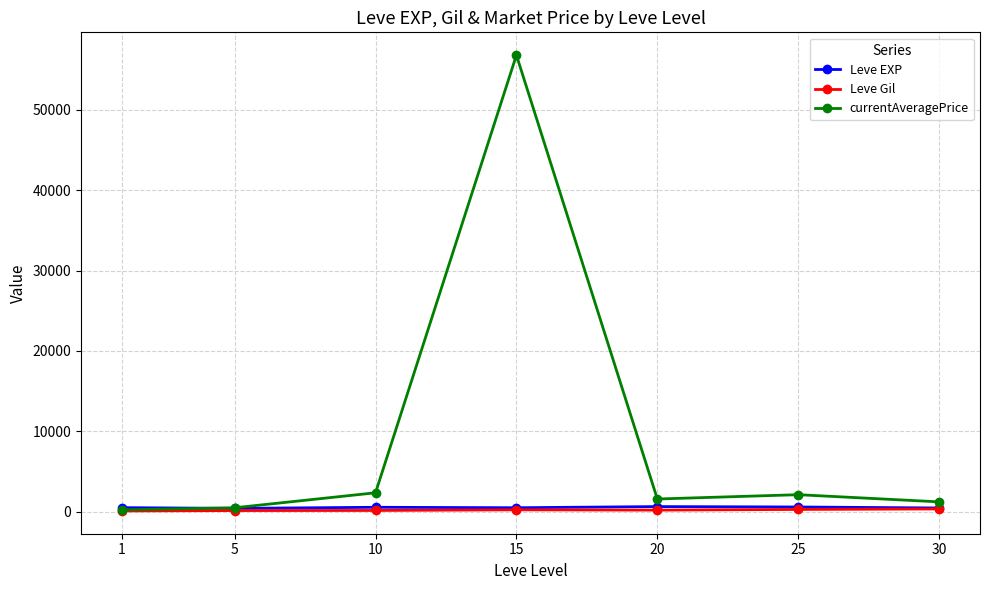

Which series has the widest spread of values?

currentAveragePrice